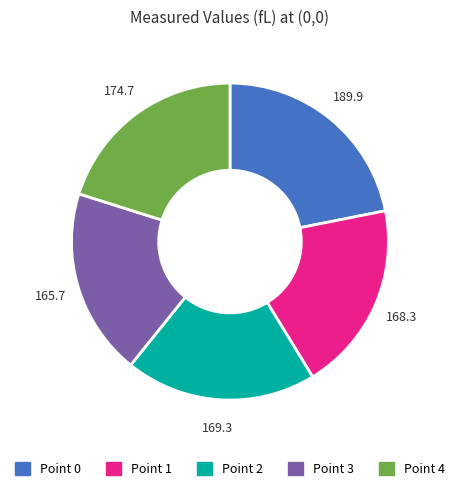

Which category has the biggest portion of the pie?

Point 0